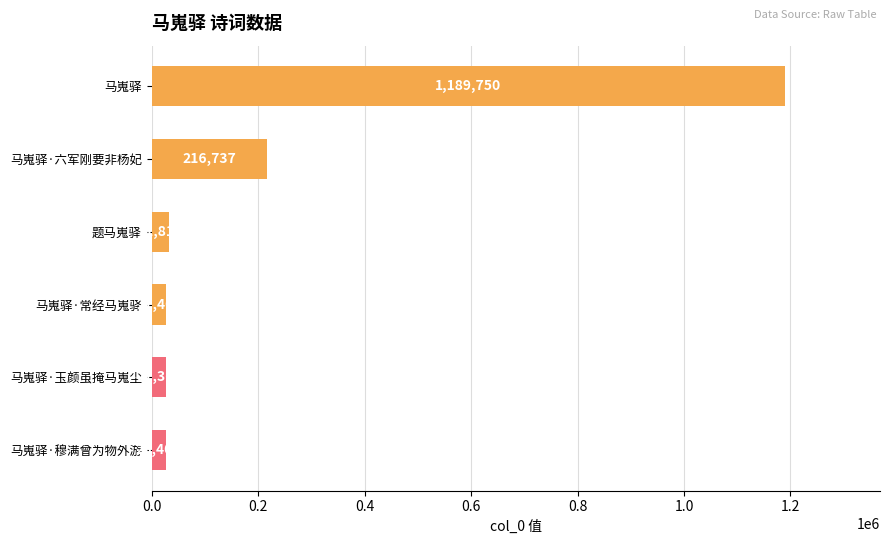

The chart shows a value of 216737 at 马嵬驿·六军刚要非杨妃. True or false?

True